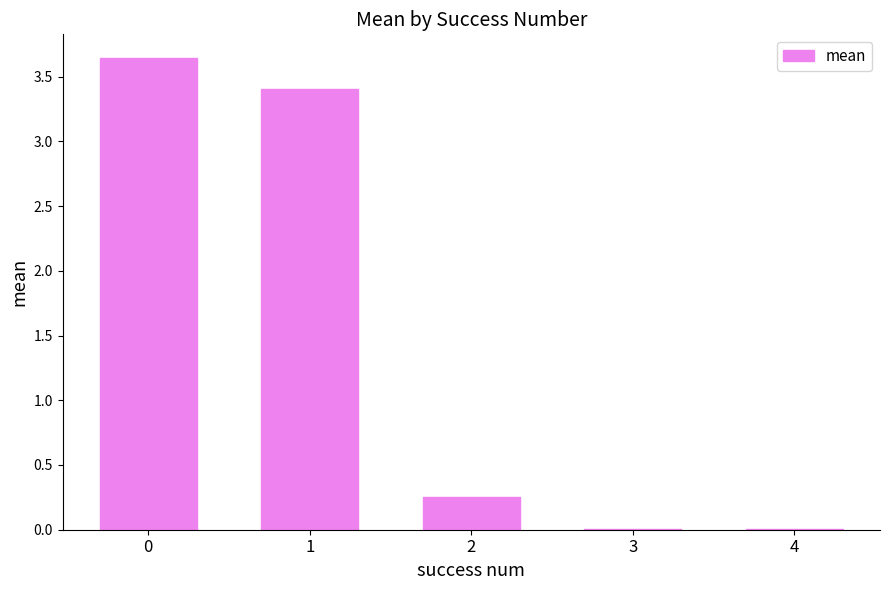

What is the change in value from 0 to 3?

-3.6